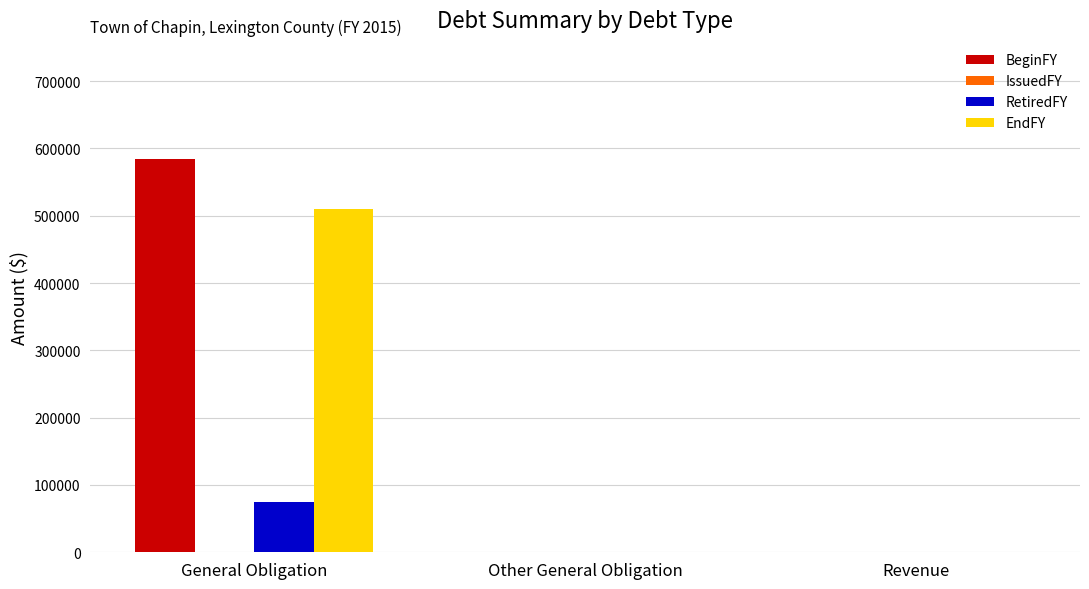

What is the sum of all BeginFY values?

584424